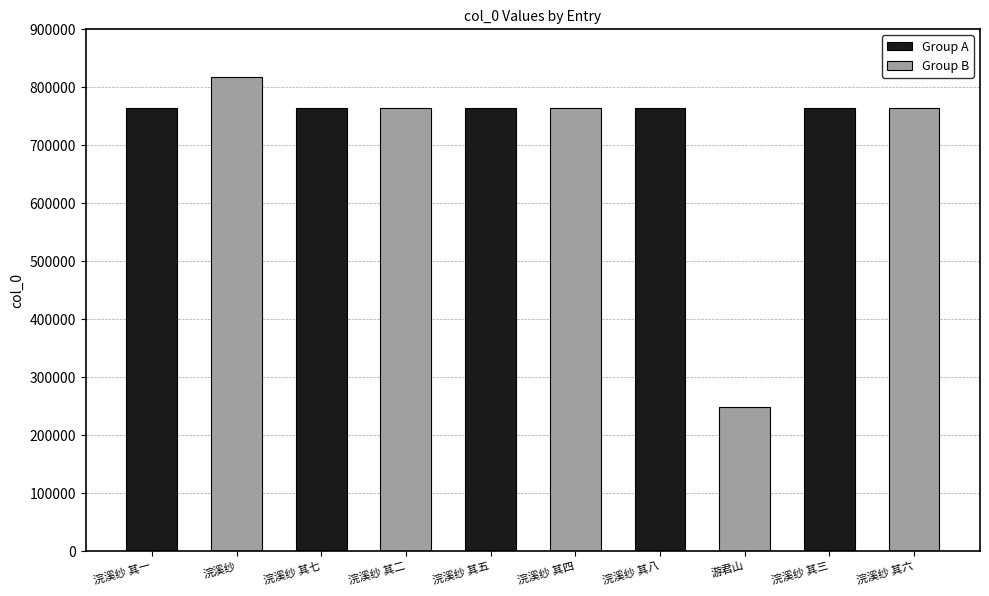

What is the highest value of the Group B series?

817268